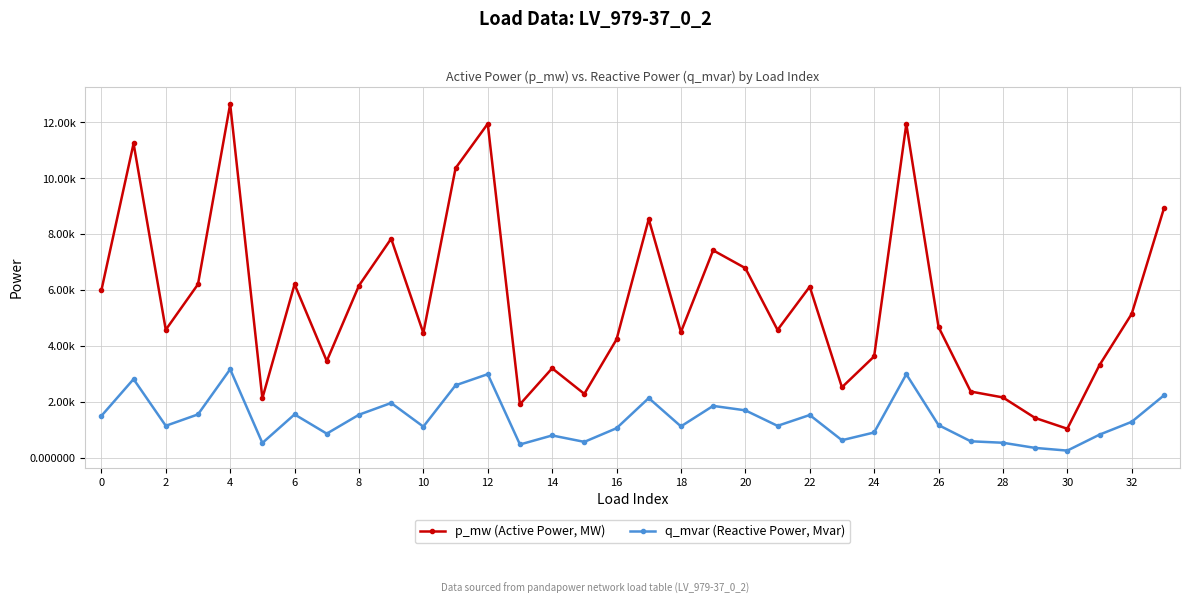

True or false: p_mw (Active Power, MW) and q_mvar (Reactive Power, Mvar) intersect in this chart.

False